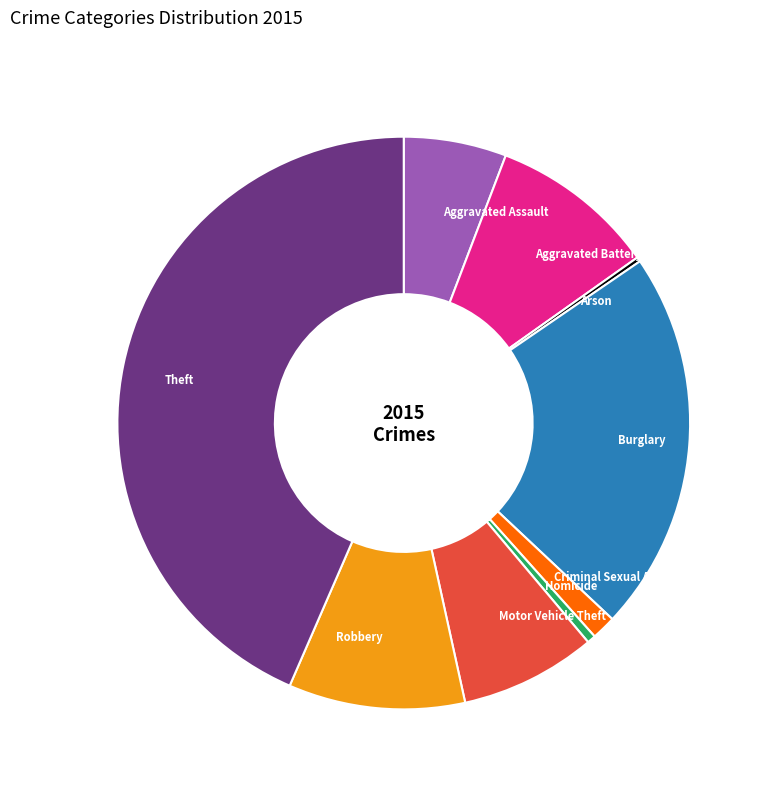

True or false: Criminal Sexual Assault accounts for 12% of the total.

False